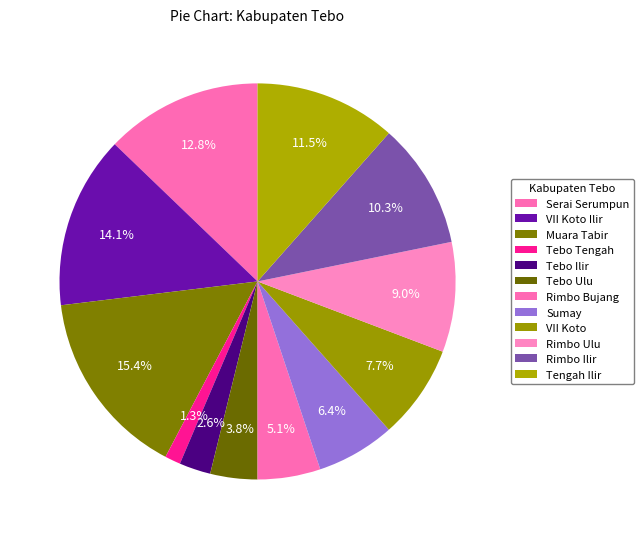

What portion of the pie excludes VII Koto?

92.3%